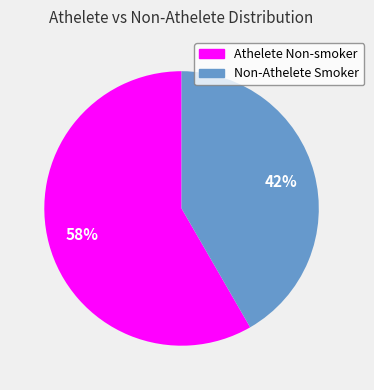

What is the majority slice?

Athelete Non-smoker